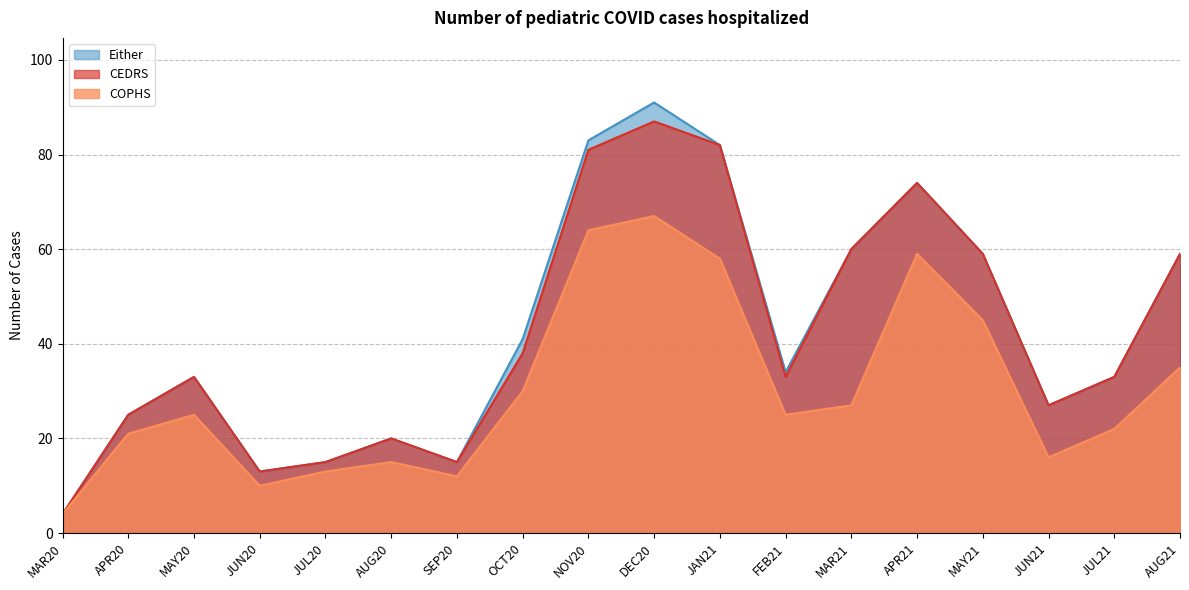

Reading right to left, list all the values displayed in this chart.

CEDRS: AUG21=59	JUL21=33	JUN21=27	MAY21=59	APR21=74	MAR21=60	FEB21=33	JAN21=82	DEC20=87	NOV20=81	OCT20=38	SEP20=15	AUG20=20	JUL20=15	JUN20=13	MAY20=33	APR20=25	MAR20=4
COPHS: AUG21=35	JUL21=22	JUN21=16	MAY21=45	APR21=59	MAR21=27	FEB21=25	JAN21=58	DEC20=67	NOV20=64	OCT20=30	SEP20=12	AUG20=15	JUL20=13	JUN20=10	MAY20=25	APR20=21	MAR20=4
Either: AUG21=59	JUL21=33	JUN21=27	MAY21=59	APR21=74	MAR21=60	FEB21=34	JAN21=82	DEC20=91	NOV20=83	OCT20=41	SEP20=15	AUG20=20	JUL20=15	JUN20=13	MAY20=33	APR20=25	MAR20=4